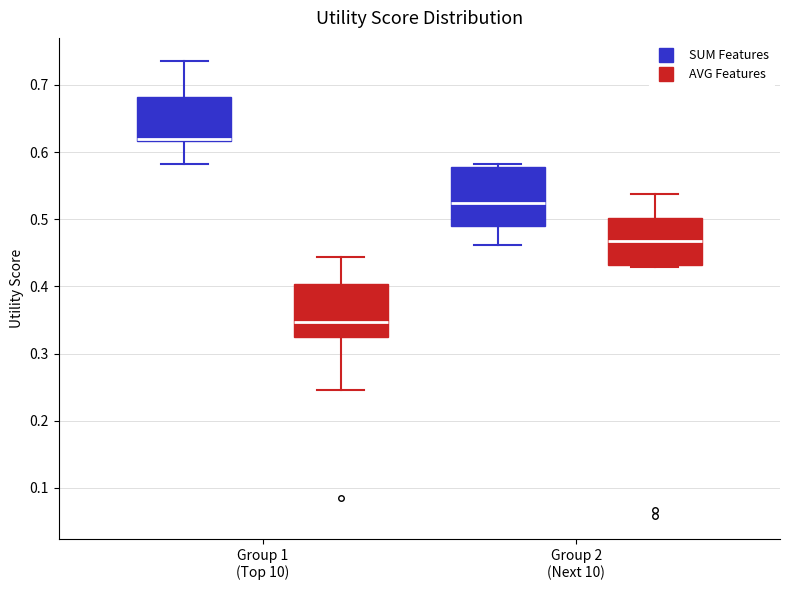

Where is the lower edge of the box for Group 2 (Next 10) (AVG Features) on the y-axis? The values are not printed on the chart, so give them approximately, as read against the axis.

0.43